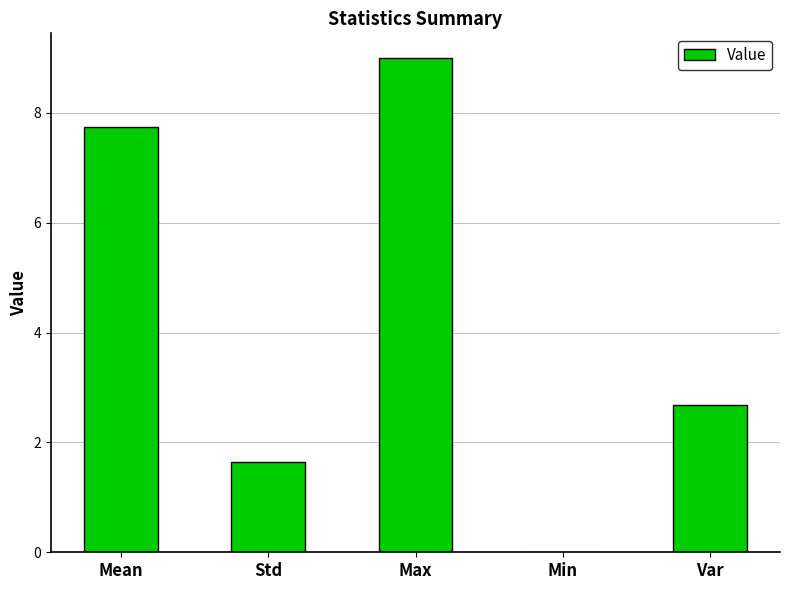

What is the greatest value displayed?

9.0